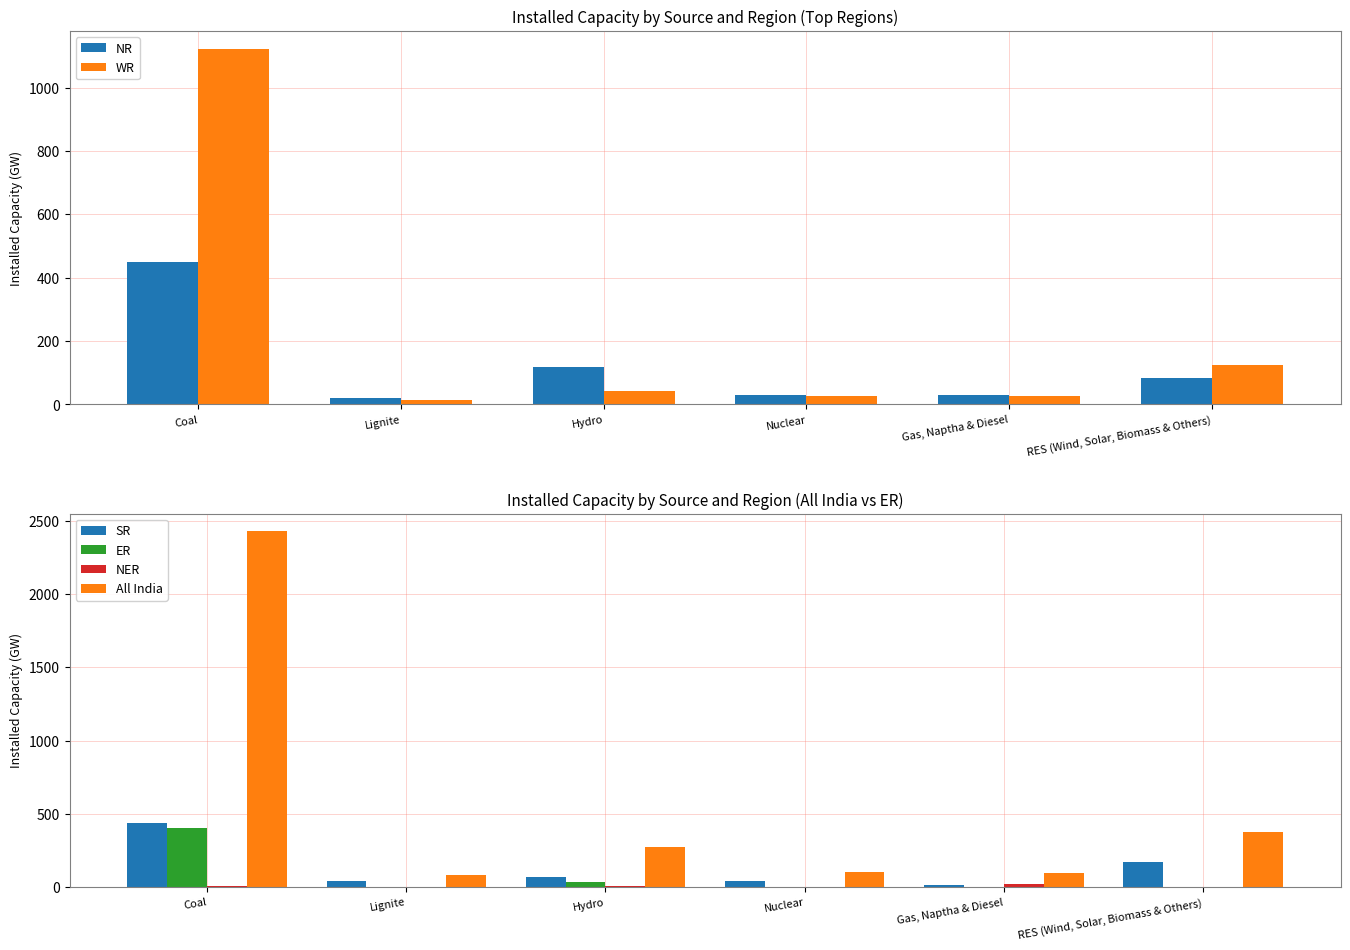

How many distinct data groups are displayed?

6